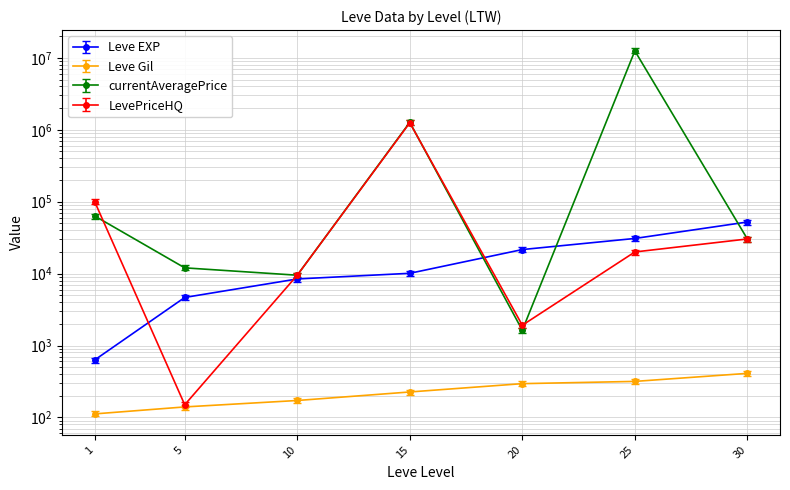

What is the maximum value shown in the chart?

13511074.3